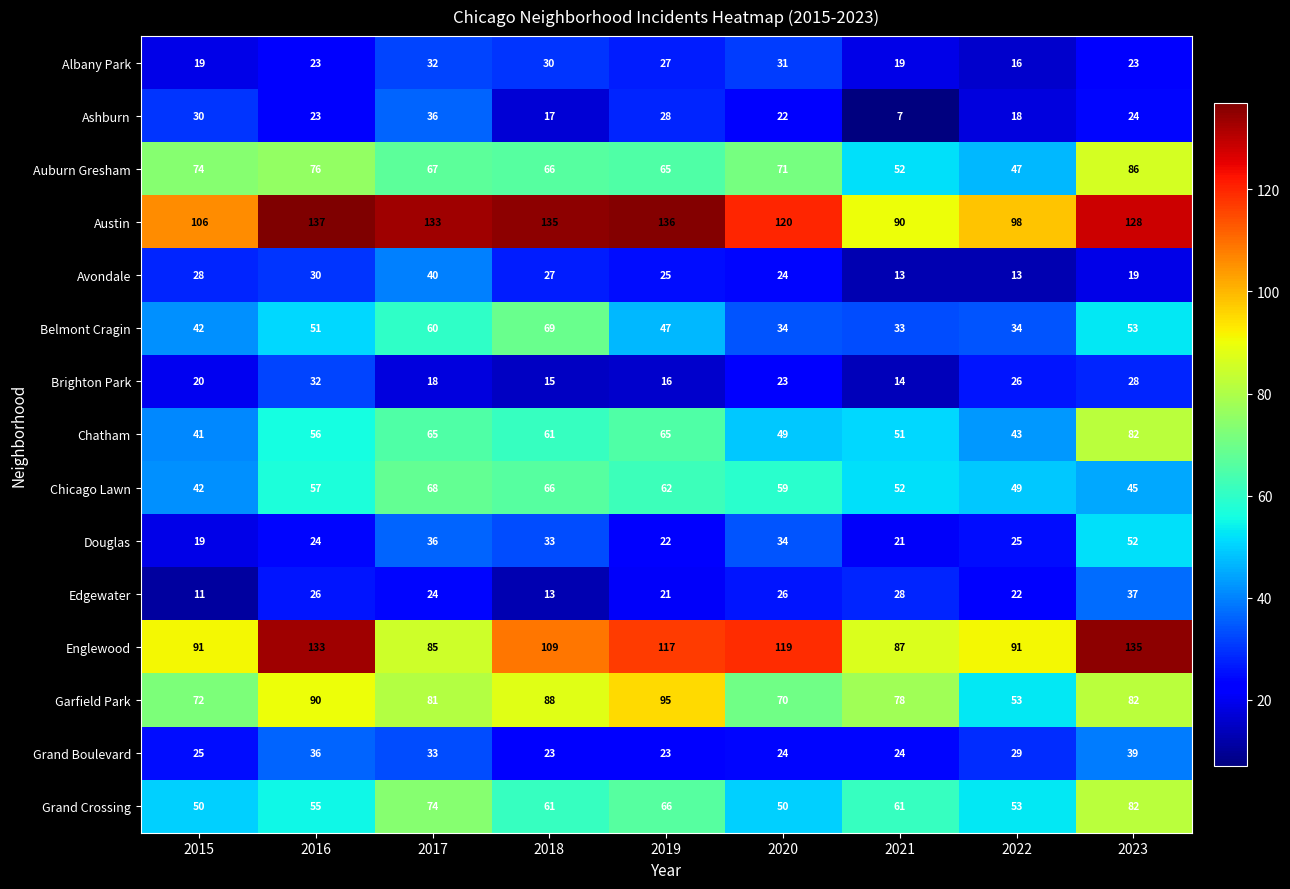

Rank the categories by Austin value from lowest to highest.

2021, 2022, 2015, 2020, 2023, 2017, 2018, 2019, 2016